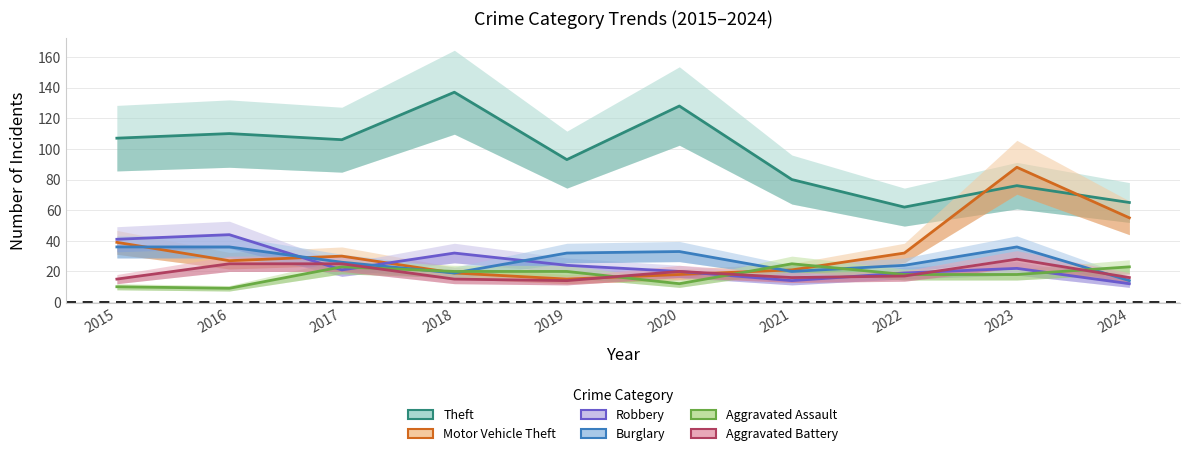

Where is the first local maximum for Burglary?

2020